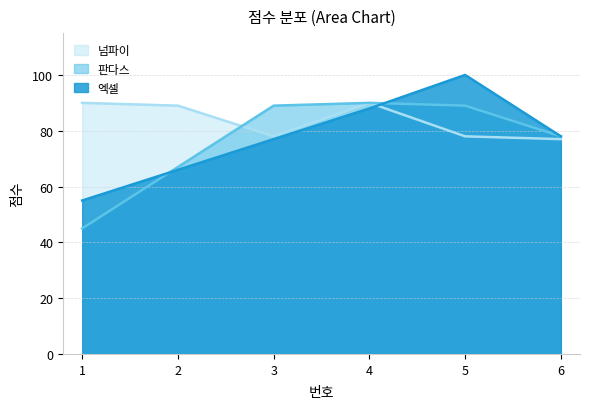

Which series has the largest range (max minus min)?

엑셀